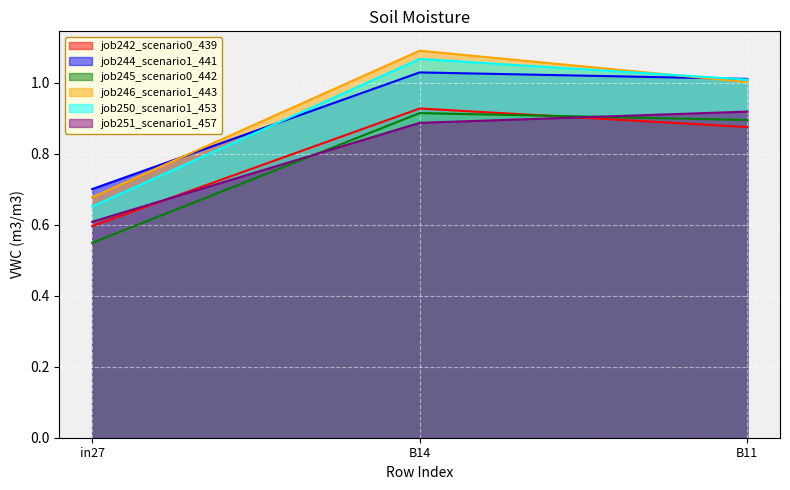

What is the difference between the job250_scenario1_453 values at B11 and B14?

0.1